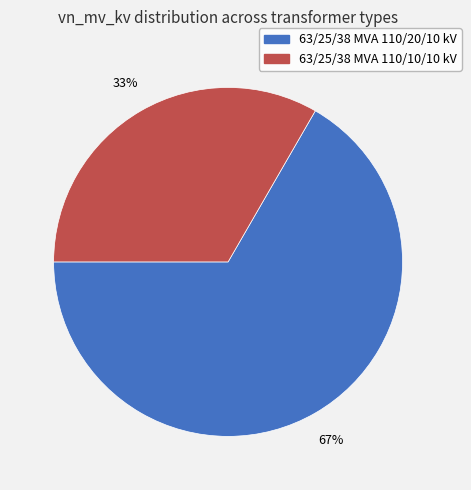

Combined, do 63/25/38 MVA 110/10/10 kV and 63/25/38 MVA 110/20/10 kV account for over 50%?

Yes